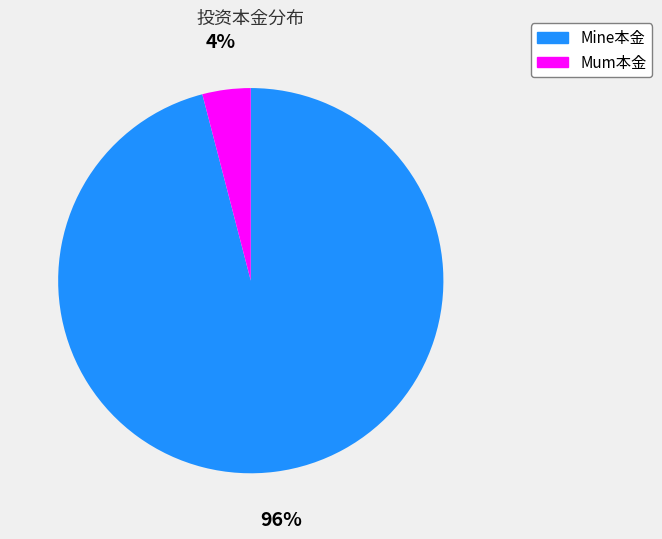

Combined, do Mine本金 and Mum本金 account for over 50%?

Yes